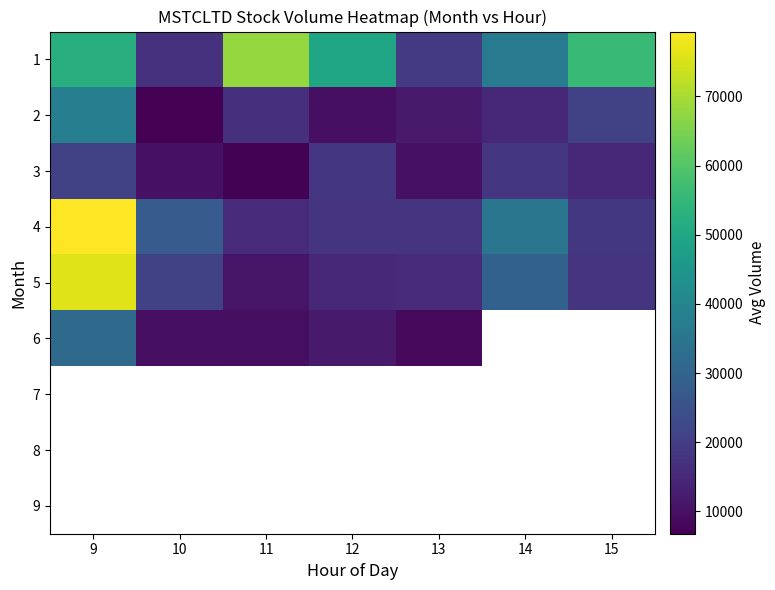

What is the maximum value shown in the chart?

79364.0